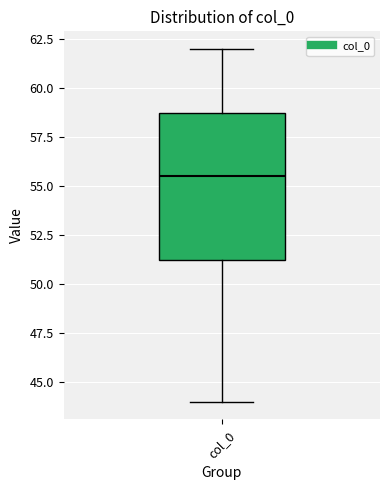

Transcribe this box plot: give where the median line is, the range the box spans, and where the two whiskers end, as read against the y-axis. The values are not printed on the chart, so give them approximately, as read against the axis.

median 55.5, box 51.5 to 59.0, whiskers 44.0 to 62.0